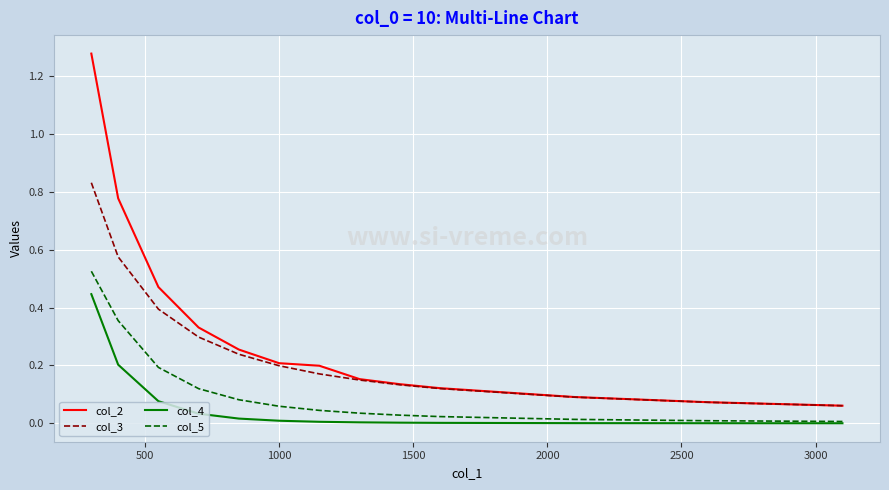

Rank the series by their maximum value, from lowest to highest.

col_4, col_5, col_3, col_2